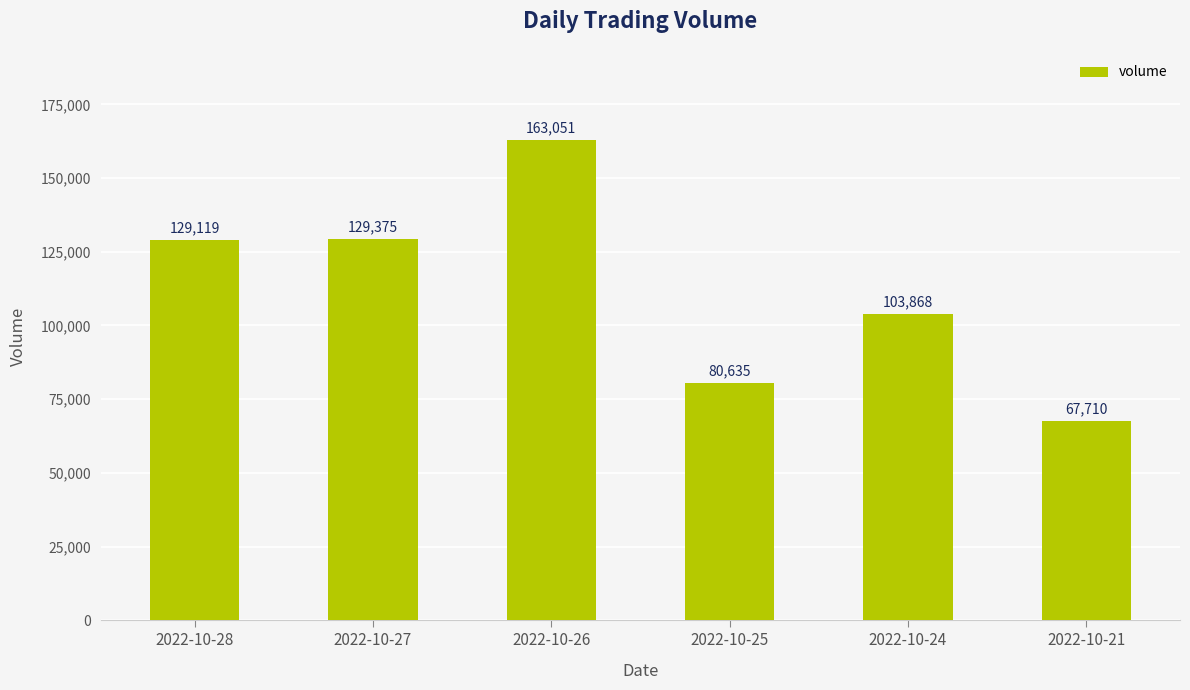

The value at 2022-10-27 is 59465. True or false?

False